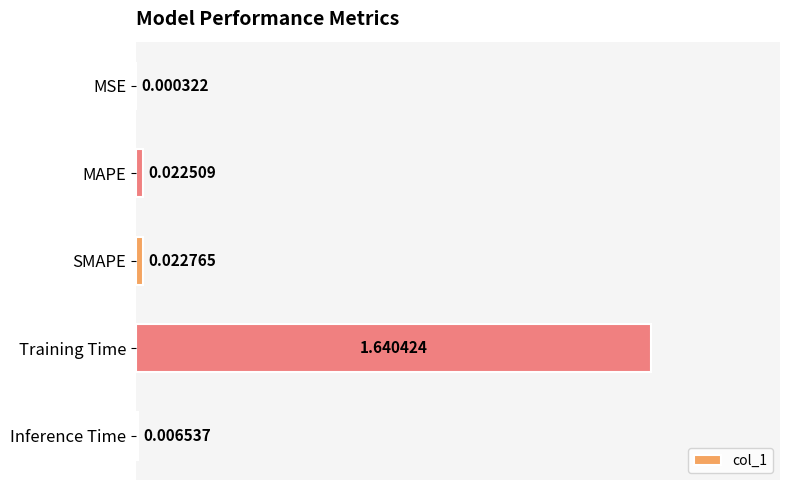

What is the sum of all values?

1.7